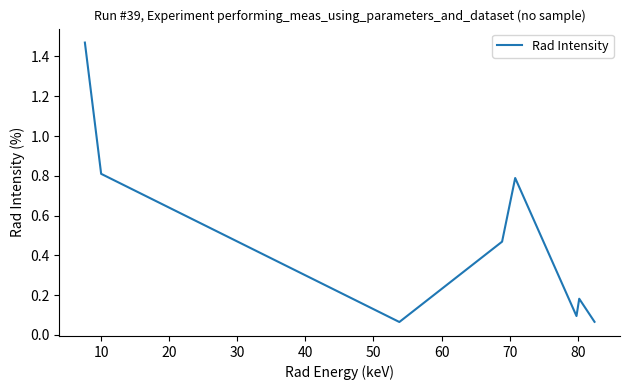

What is the difference between the second highest and second lowest values?

0.7